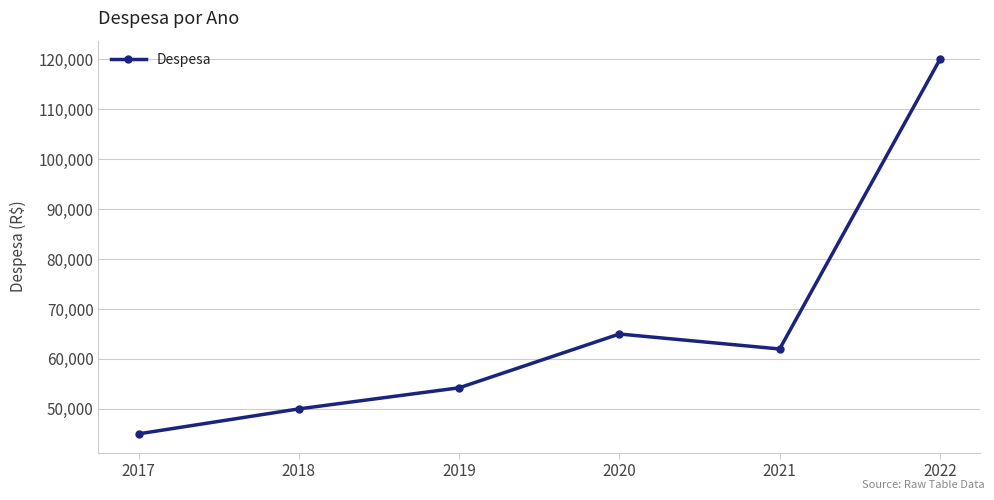

What is the sum of the values at 2019 and 2020?

119222